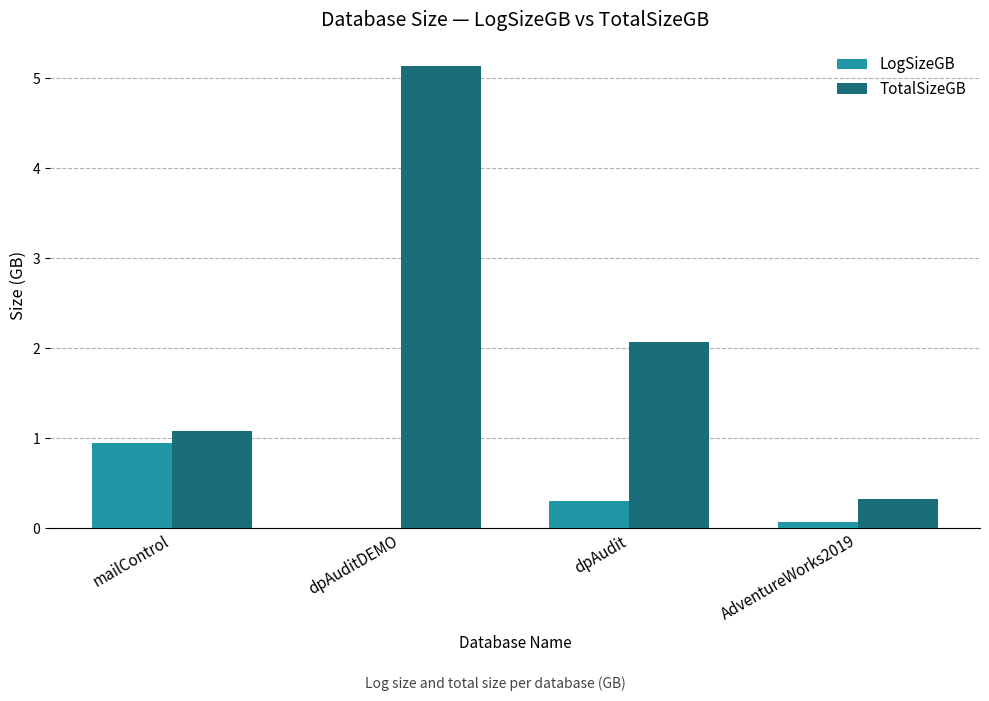

What is the total value across all series at dpAudit?

2.4